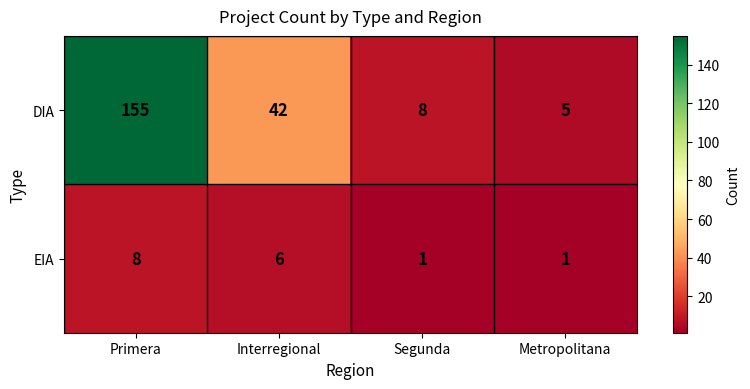

What is the approximate value of DIA at Primera?

155